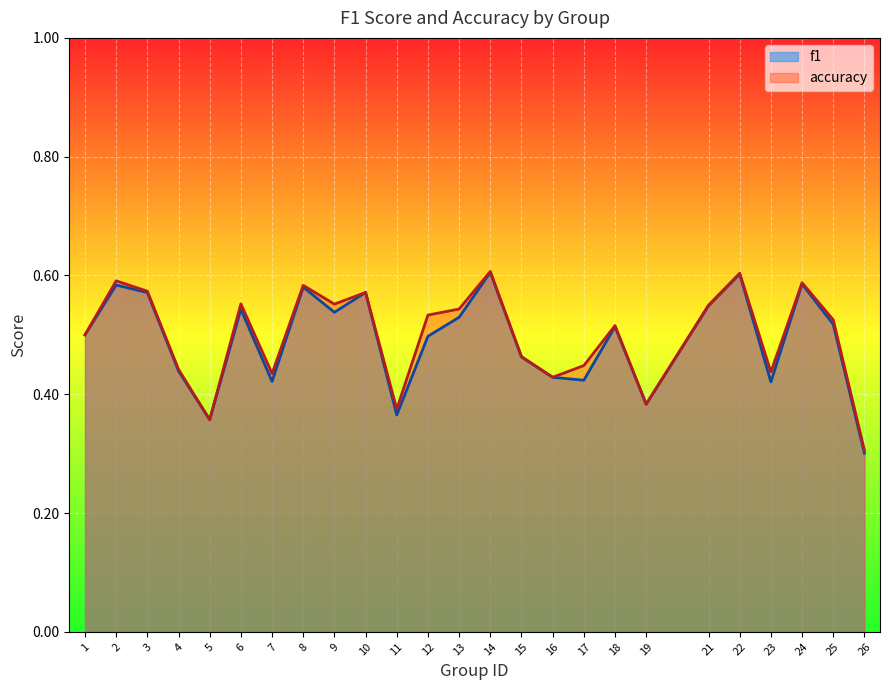

List the series in order of their overall mean, lowest first.

f1, accuracy